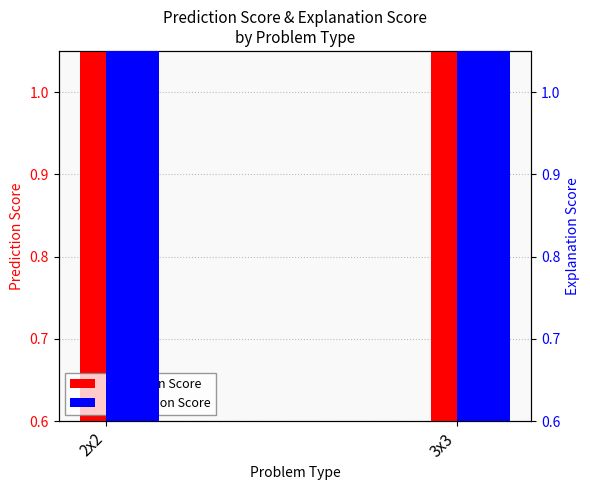

At which label is Explanation Score closest to 0?

2x2